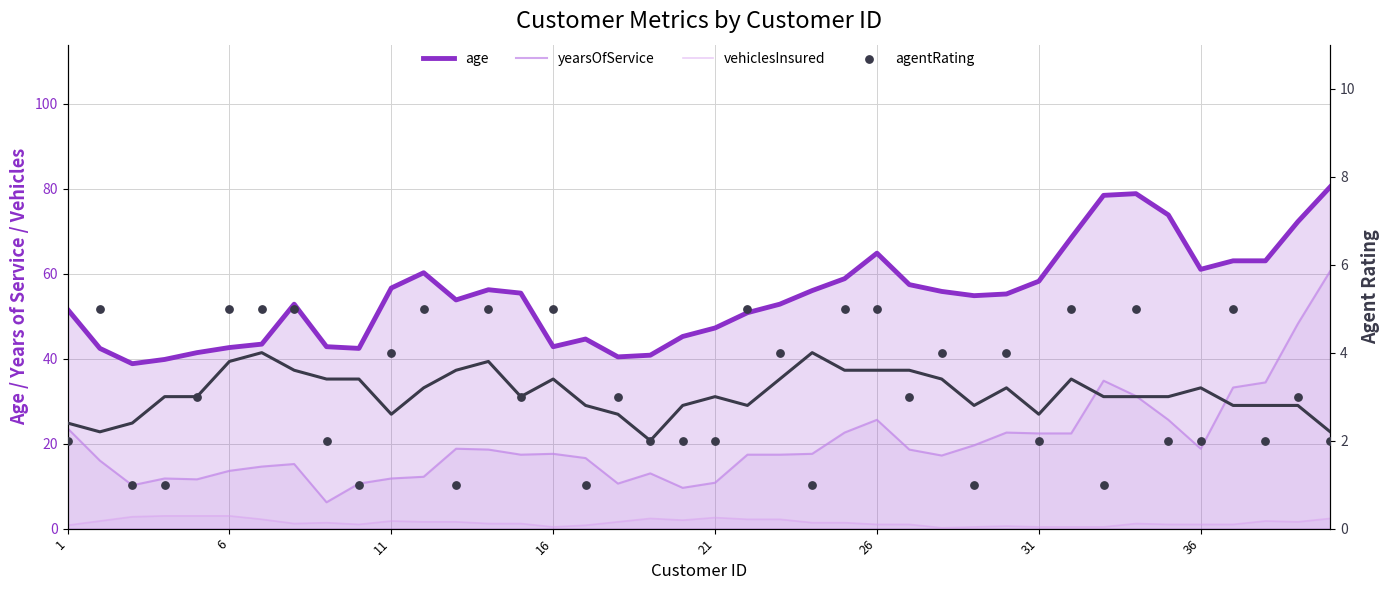

Which series contains the highest Y value?

age